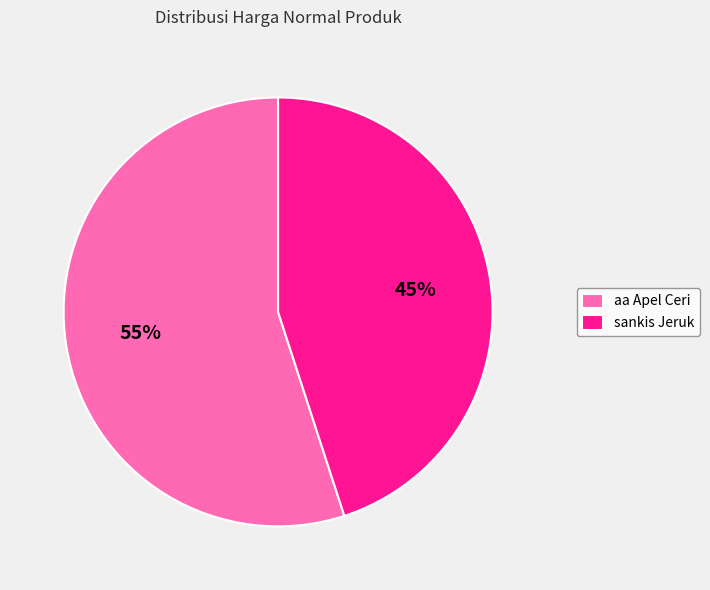

To the nearest percent, what percentage of the pie is sankis Jeruk?

45%